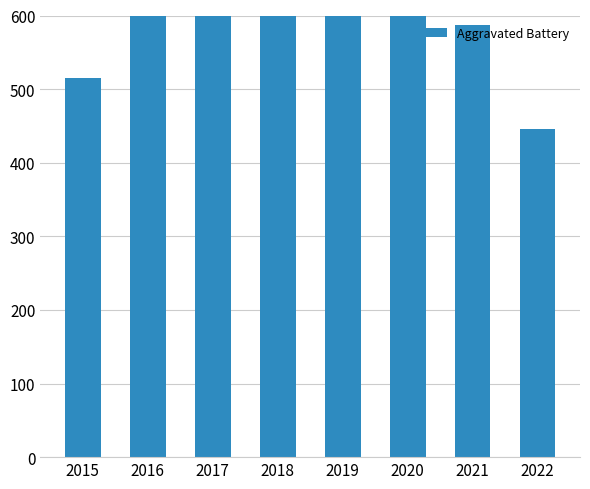

What is the difference between the second highest and minimum values?

245